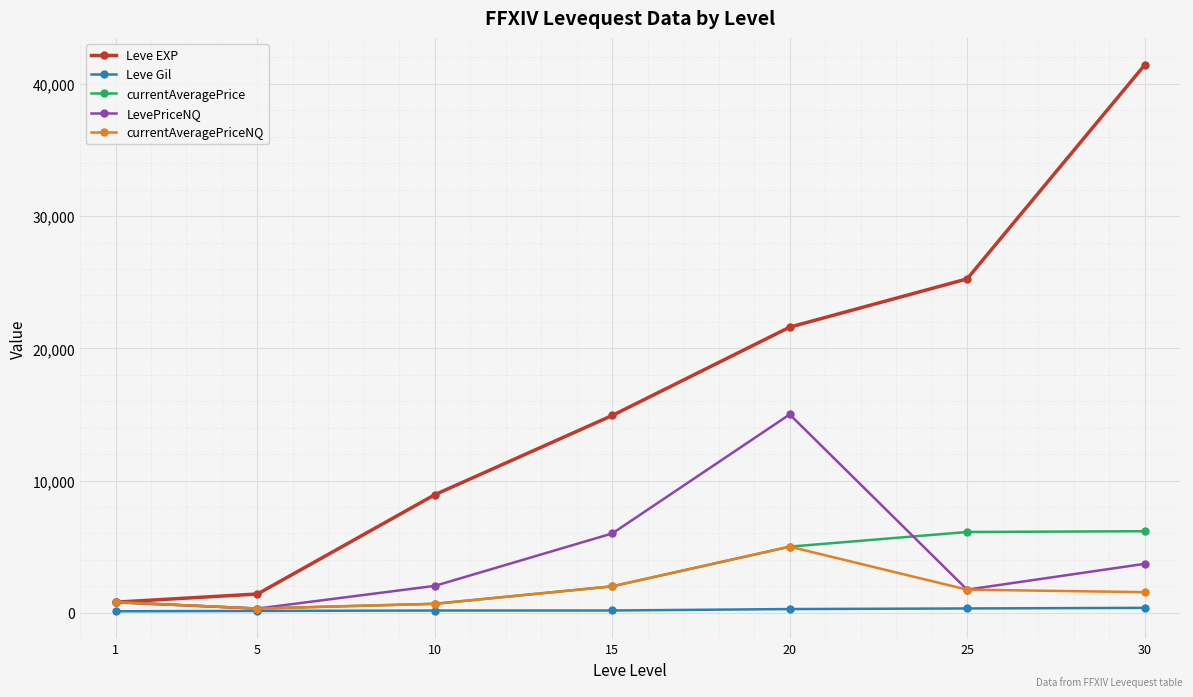

Is the value of Leve EXP at 15 greater than the value of currentAveragePrice at 30?

Yes